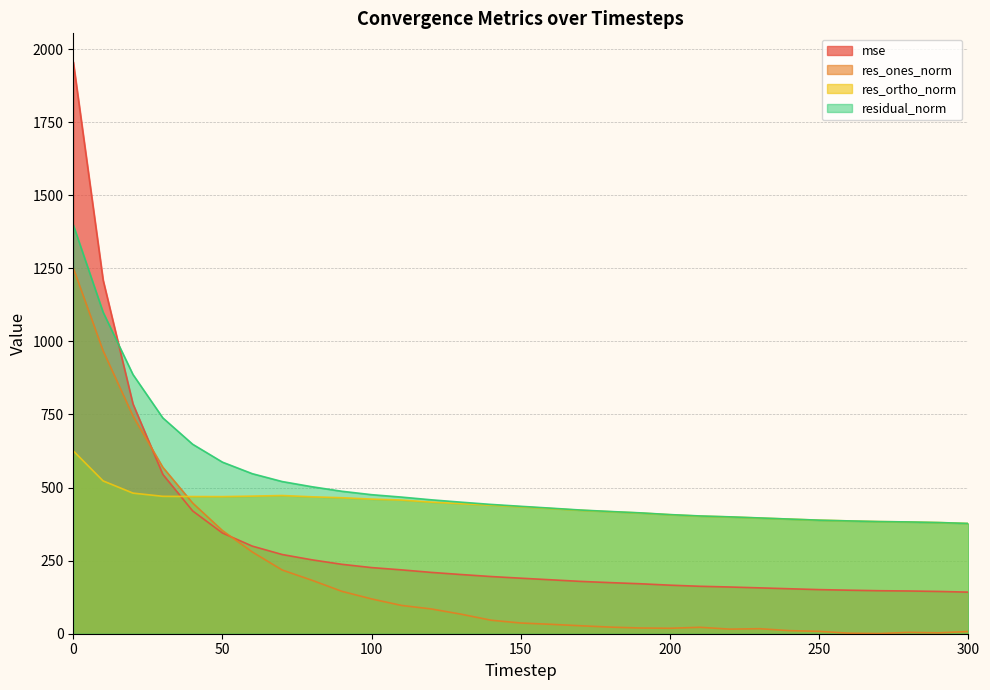

How many values in the residual_norm series are below 435?

15